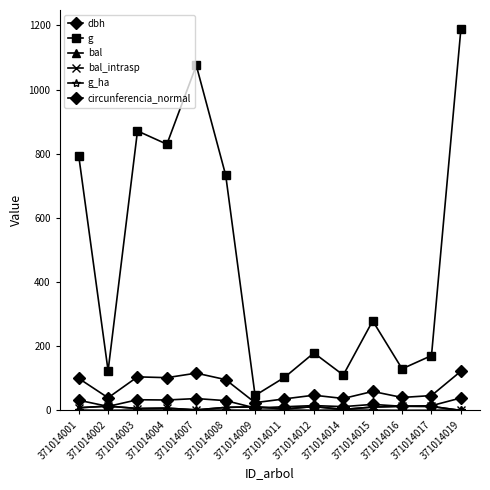

Is this an area chart (filled region under the line)?

No